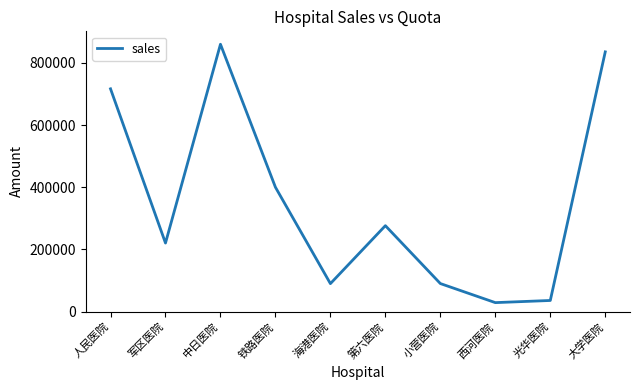

Does the chart display data point markers on the line(s)?

No